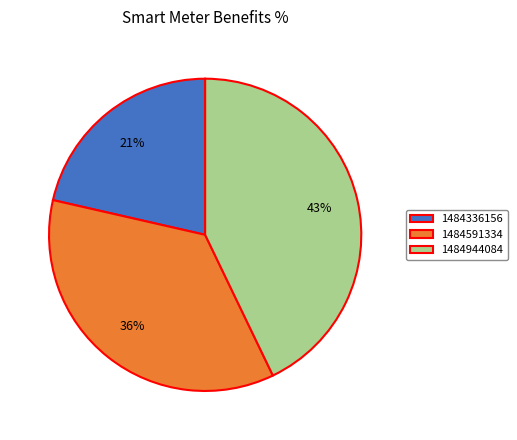

Does 1484336156 account for over 50% of the chart?

No